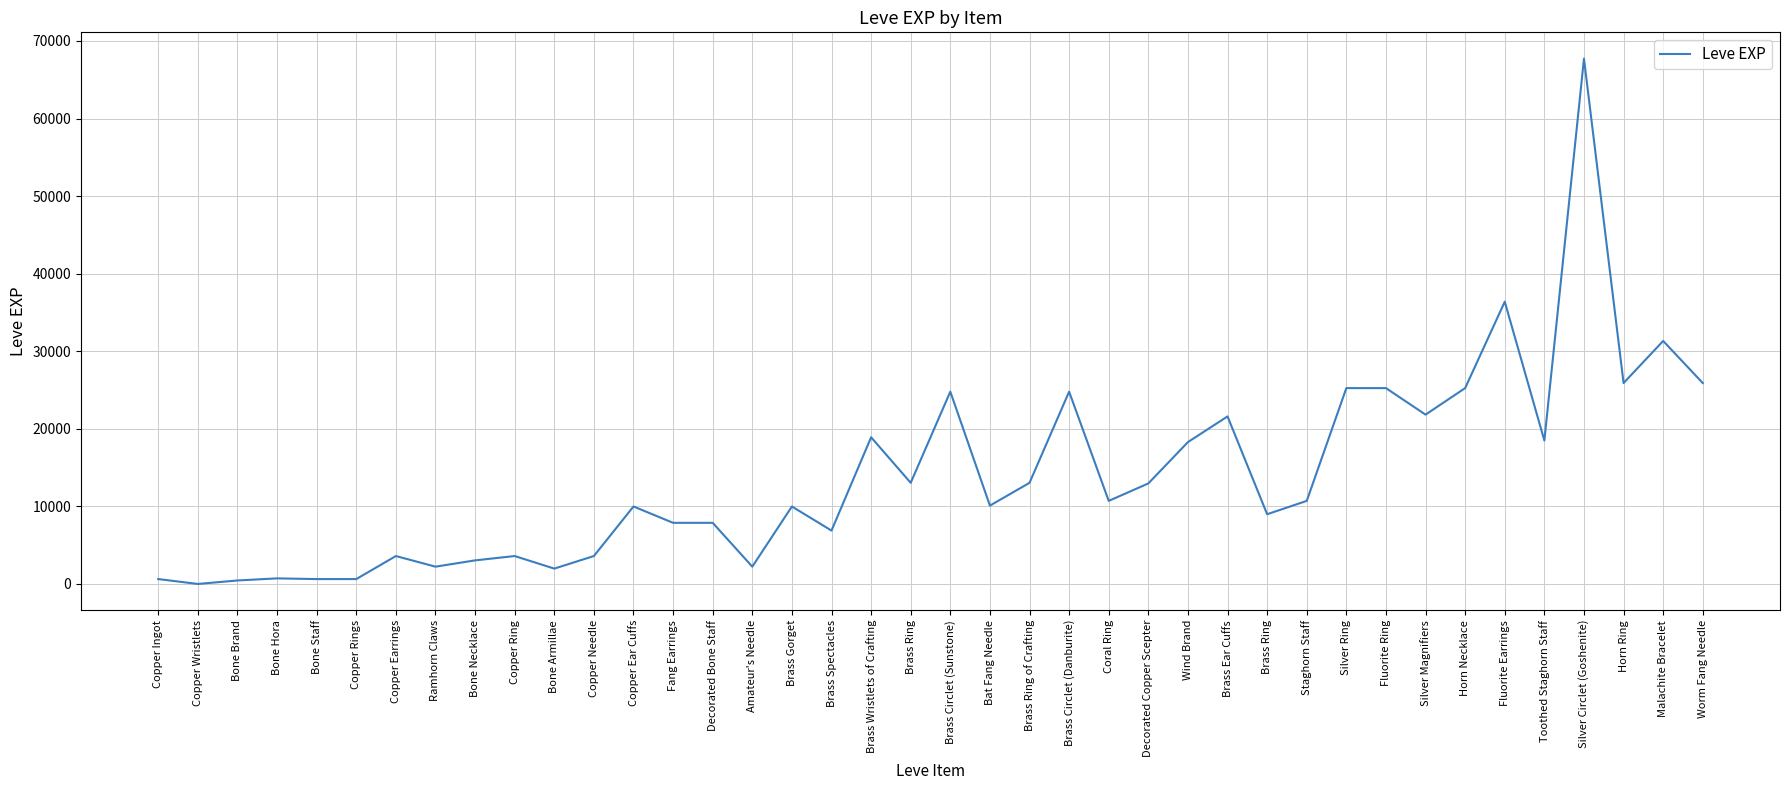

Reading left to right, extract all data points from this chart.

Copper Ingot=630	Copper Wristlets=1	Bone Brand=450	Bone Hora=720	Bone Staff=630	Copper Rings=630	Copper Earrings=3600	Ramhorn Claws=2230	Bone Necklace=3040	Copper Ring=3600	Bone Armillae=1980	Copper Needle=3600	Copper Ear Cuffs=9990	Fang Earrings=7880	Decorated Bone Staff=7880	Amateur's Needle=2230	Brass Gorget=9990	Brass Spectacles=6880	Brass Wristlets of Crafting=18910	Brass Ring=13040	Brass Circlet (Sunstone)=24790	Bat Fang Needle=10100	Brass Ring of Crafting=13040	Brass Circlet (Danburite)=24790	Coral Ring=10710	Decorated Copper Scepter=12960	Wind Brand=18290	Brass Ear Cuffs=21600	Brass Ring=8990	Staghorn Staff=10710	Silver Ring=25250	Fluorite Ring=25250	Silver Magnifiers=21830	Horn Necklace=25250	Fluorite Earrings=36390	Toothed Staghorn Staff=18490	Silver Circlet (Goshenite)=67730	Horn Ring=25900	Malachite Bracelet=31330	Worm Fang Needle=25900